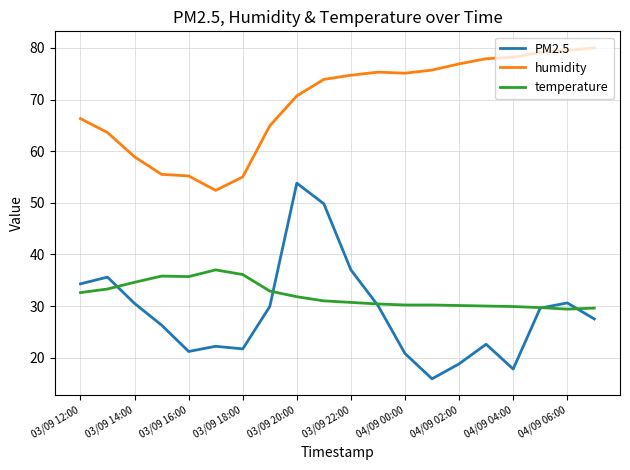

Which series has the widest spread of values?

PM2.5